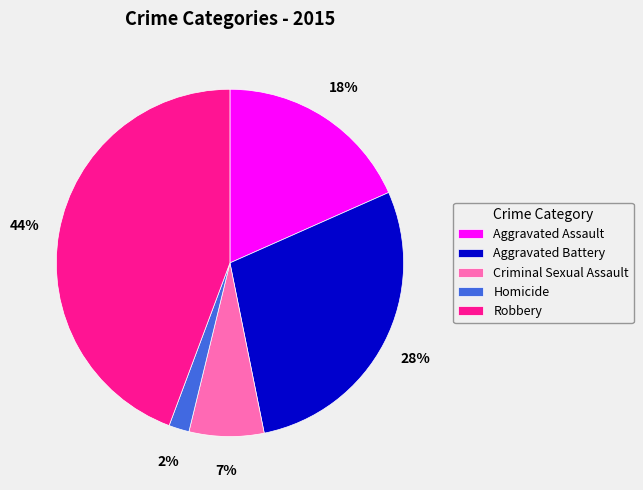

Combined, do Homicide and Aggravated Battery account for over 50%?

No